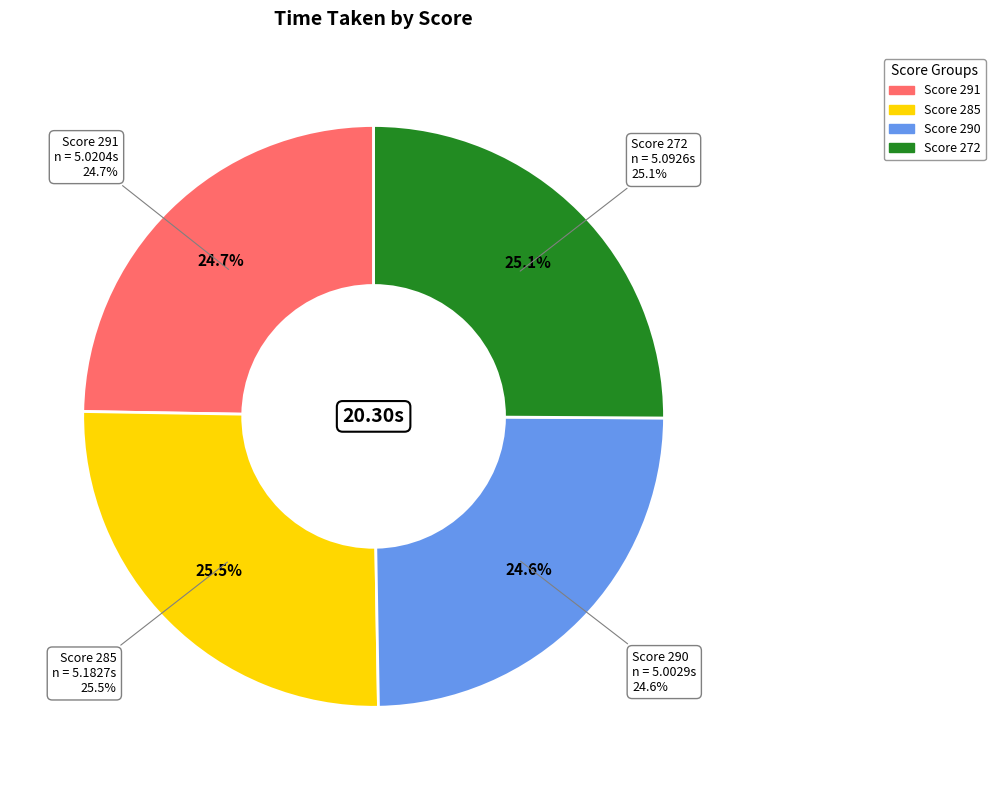

The Score 272 slice represents 35% of the pie. True or false?

False